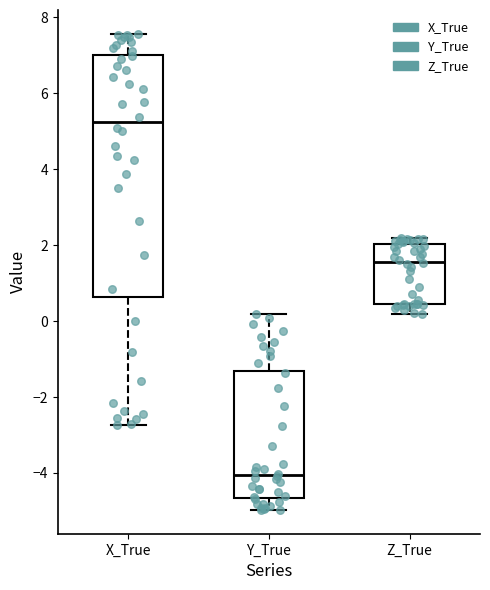

Reading left to right, transcribe this box plot: for each box, give where its median line is, the range the box spans, and where its two whiskers end, as read against the y-axis. The values are not printed on the chart, so give them approximately, as read against the axis.

X_True: median 5.2, box 0.6 to 7.0, whiskers -2.8 to 7.6
Y_True: median -4.0, box -4.6 to -1.4, whiskers -5.0 to 0.2
Z_True: median 1.6, box 0.4 to 2.0, whiskers 0.2 to 2.2